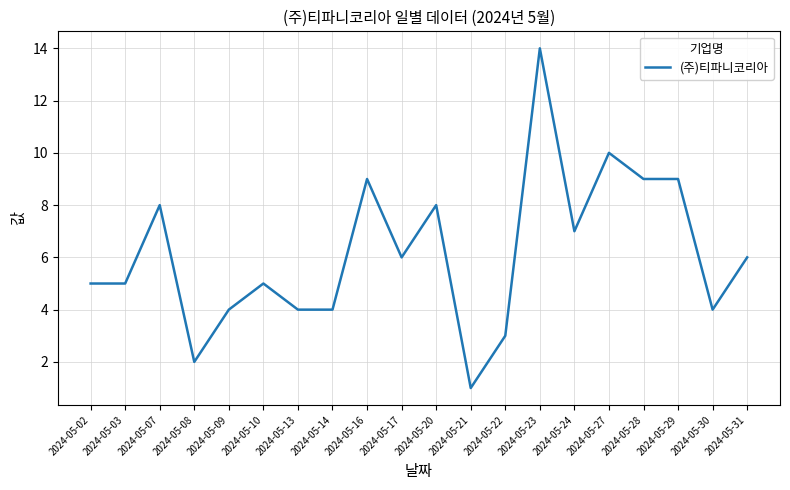

Reading left to right, extract all data points from this chart.

2024-05-02=5	2024-05-03=5	2024-05-07=8	2024-05-08=2	2024-05-09=4	2024-05-10=5	2024-05-13=4	2024-05-14=4	2024-05-16=9	2024-05-17=6	2024-05-20=8	2024-05-21=1	2024-05-22=3	2024-05-23=14	2024-05-24=7	2024-05-27=10	2024-05-28=9	2024-05-29=9	2024-05-30=4	2024-05-31=6